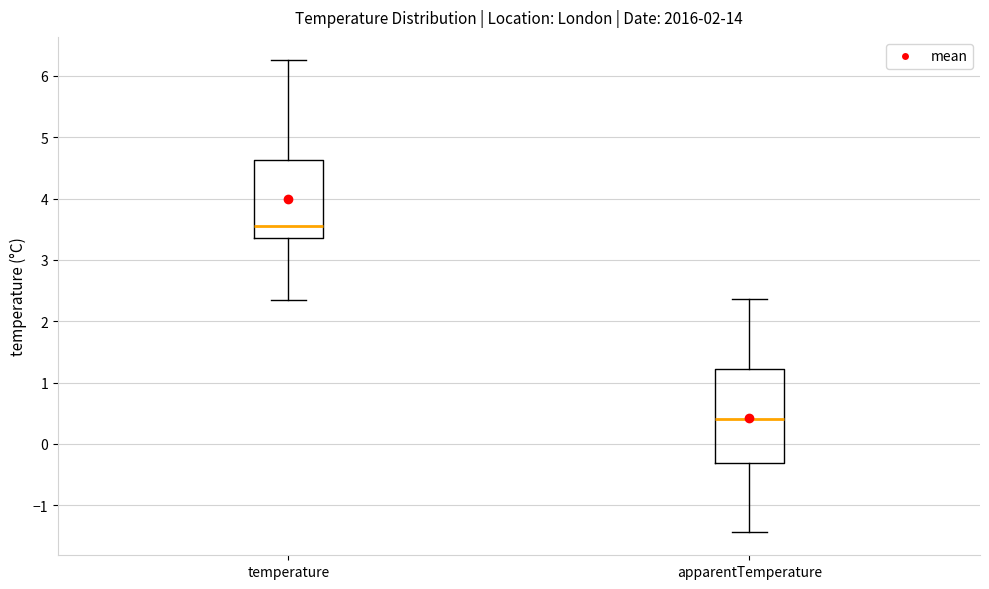

Where is the upper edge of the box for apparentTemperature on the y-axis? The values are not printed on the chart, so give them approximately, as read against the axis.

1.2